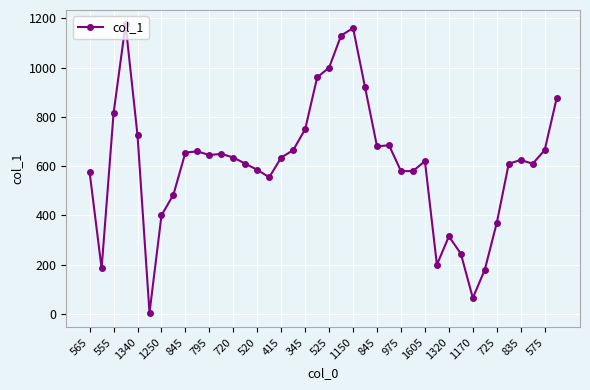

What is the greatest value displayed?

1175